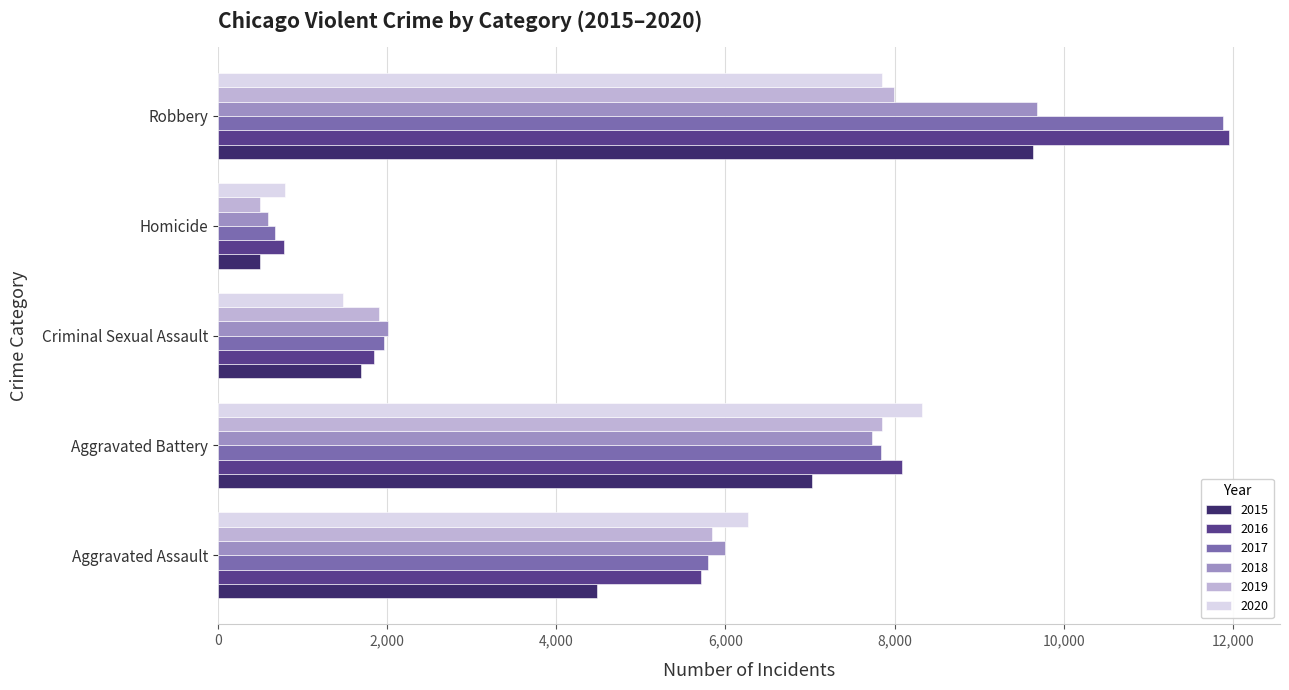

At which label does 2020 reach its minimum?

Homicide